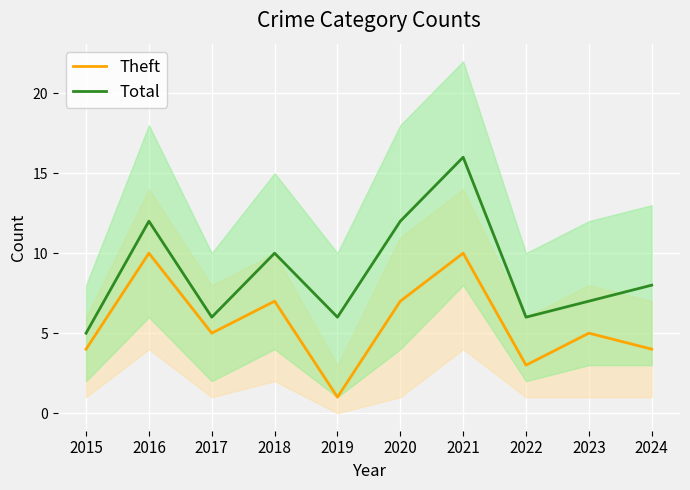

Between 2015 and 2022, which is larger?

2015